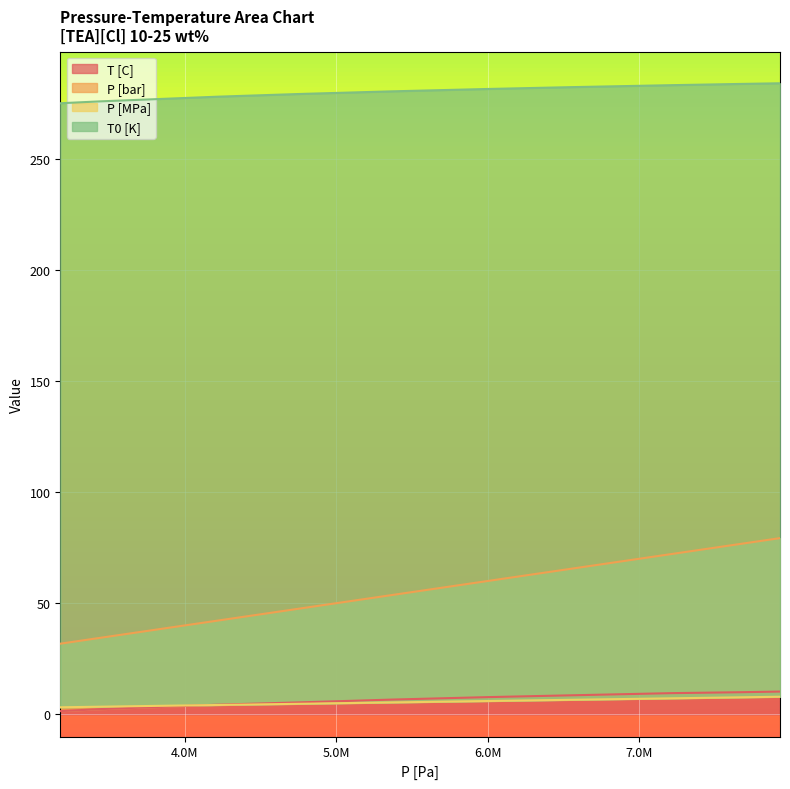

What is the label of the 5th point from the left?

7.0M